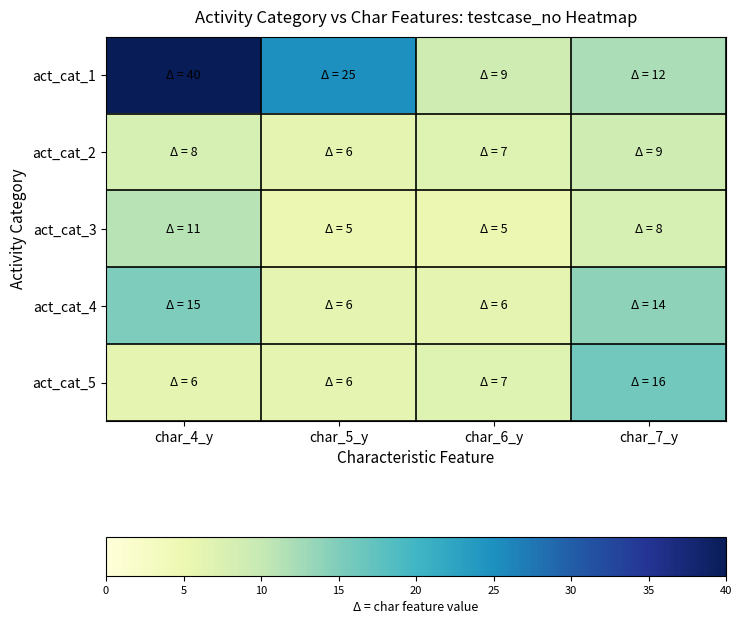

Which series has the widest spread of values?

act_cat_1